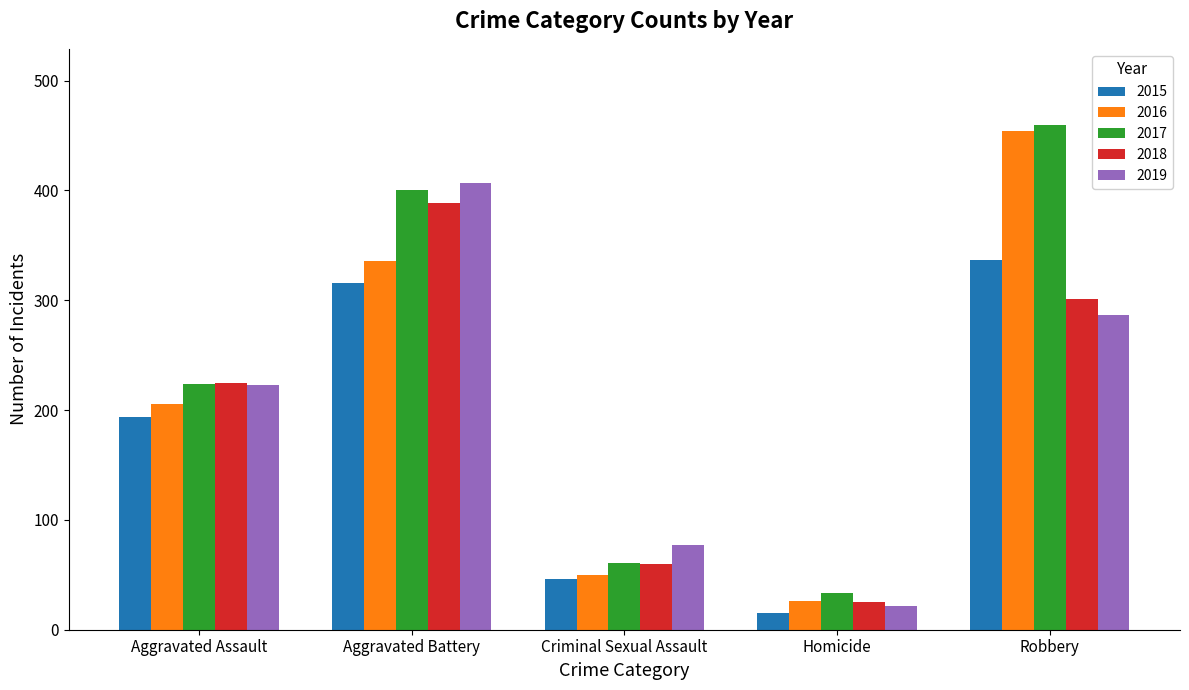

What is the spread (max minus min) of values at Criminal Sexual Assault?

31